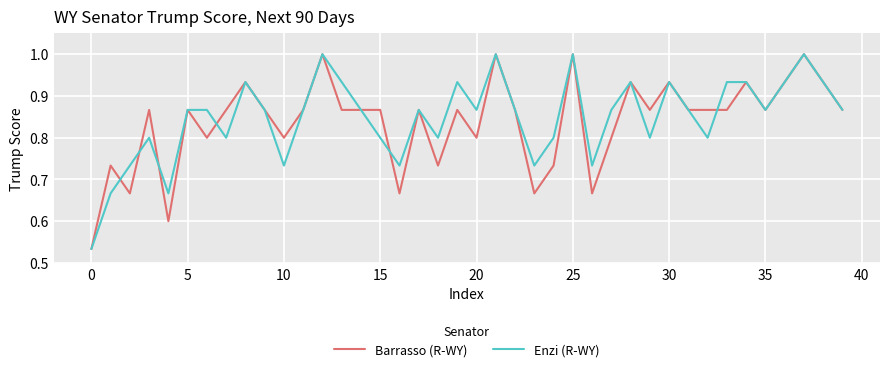

What is the maximum value for Enzi (R-WY)?

1.0